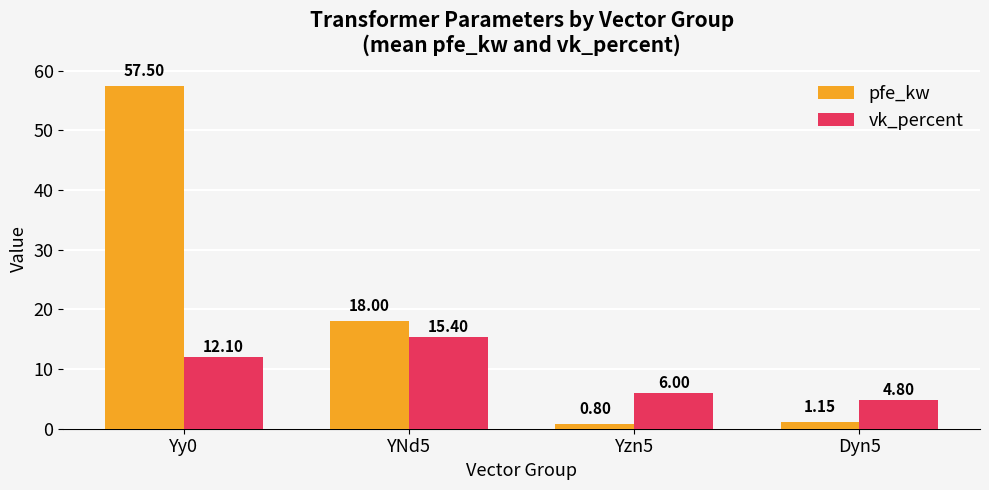

Which series changed the most between Yy0 and Yzn5?

pfe_kw